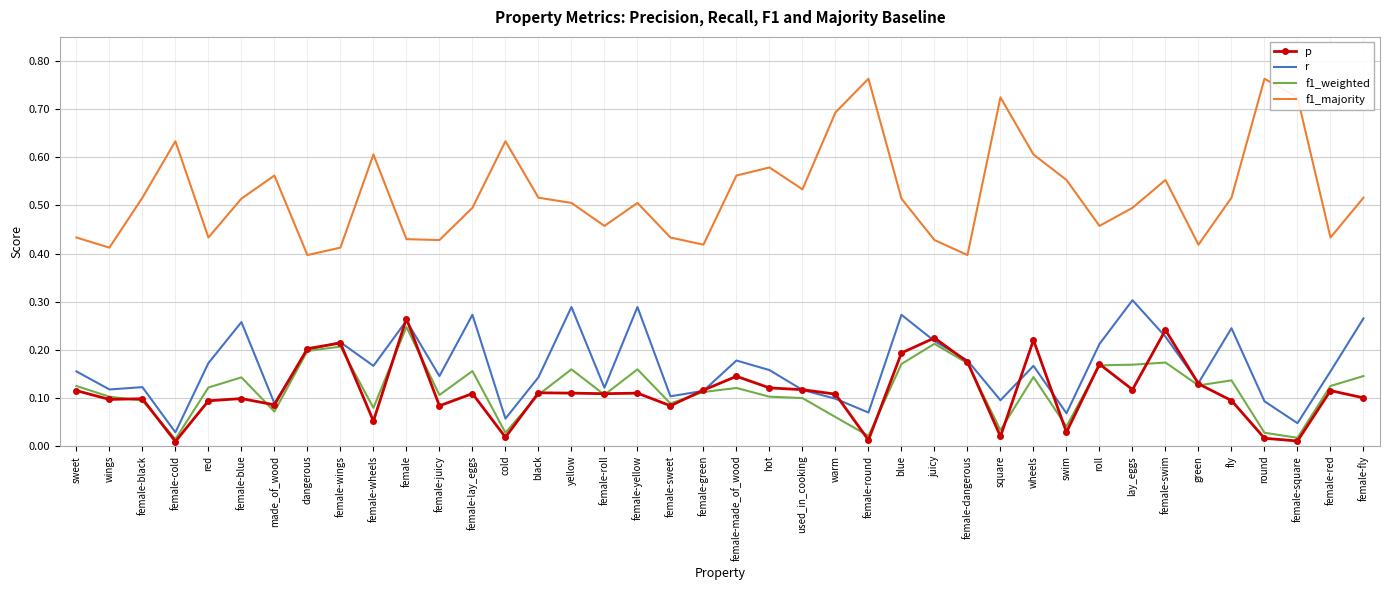

True or false: r has more than 0 points higher than both neighbors.

True